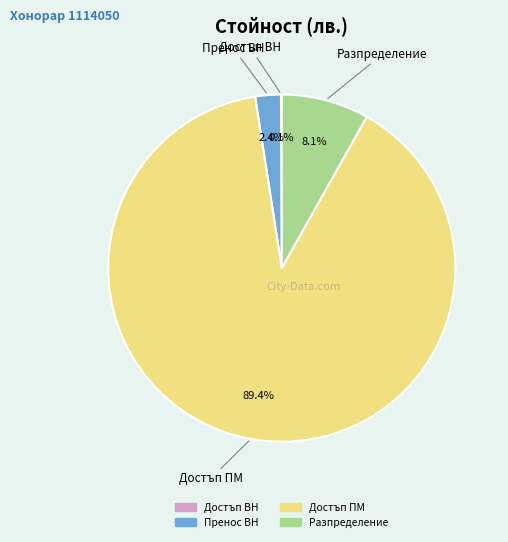

True or false: Достъп ПМ accounts for 75% of the total.

False